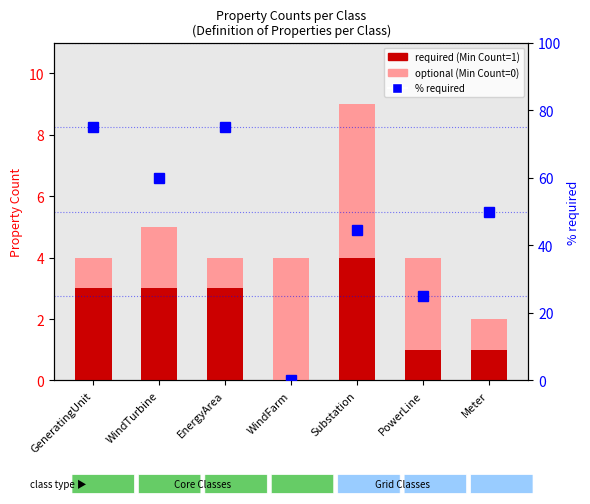

What is the label of the 7th bar from the left?

Meter